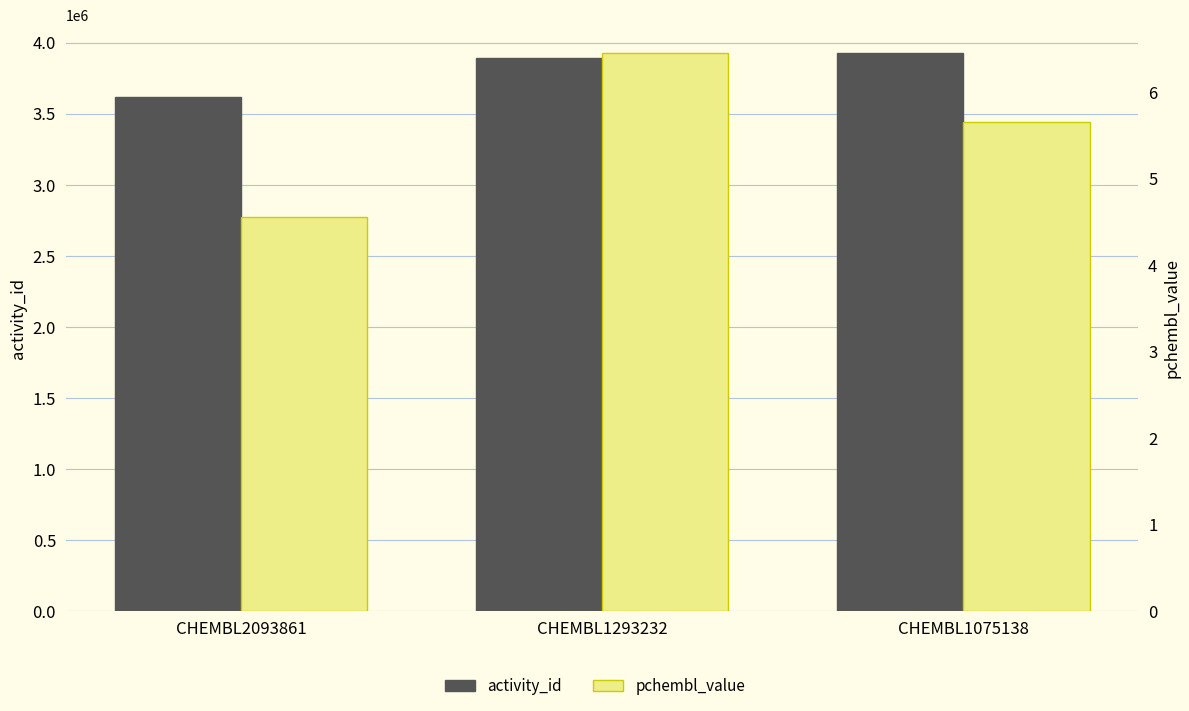

What is the difference between the maximum and minimum values in the pchembl_value series?

1.9